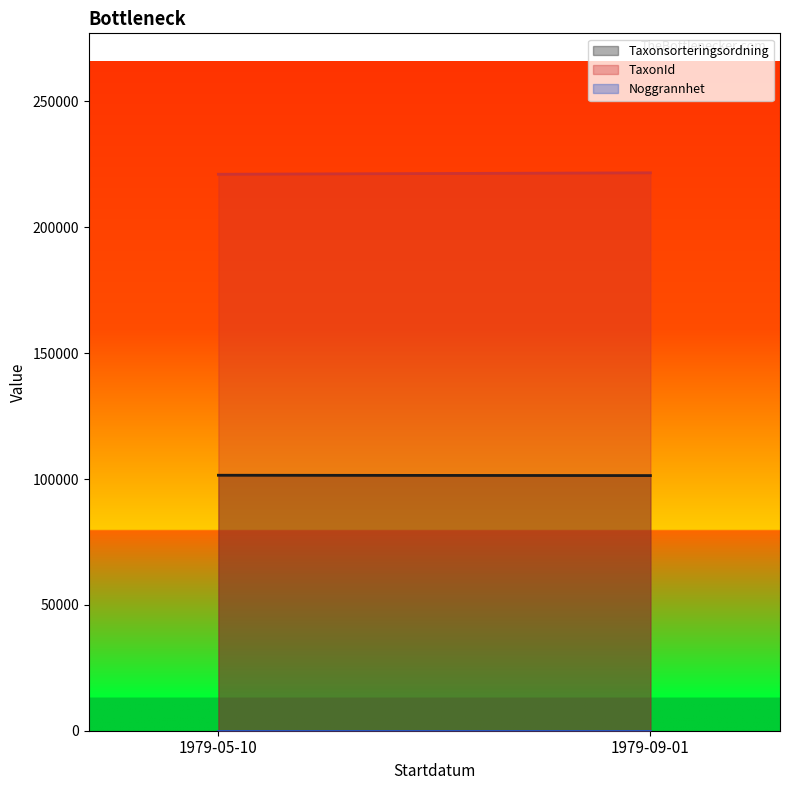

Where does the TaxonId series first go above 222002?

1979-05-10